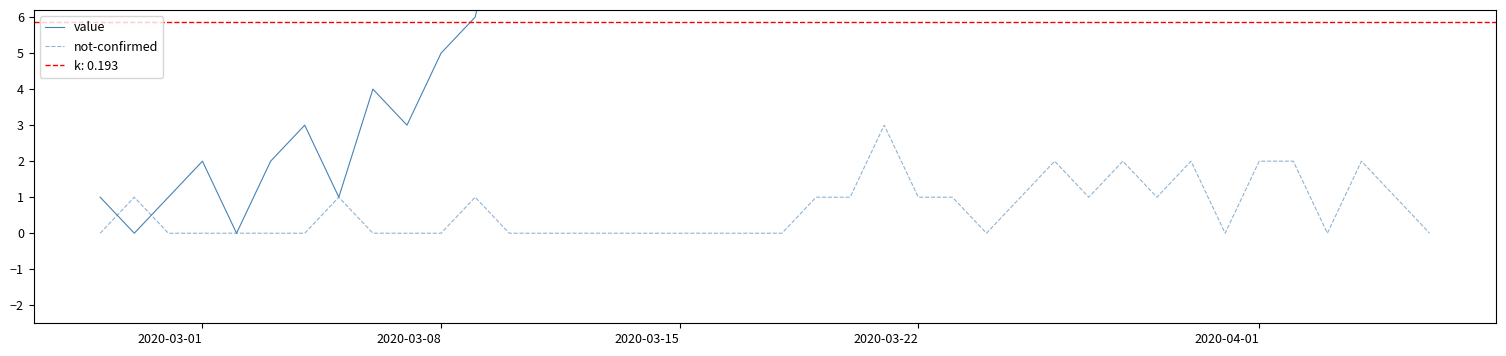

The value of not-confirmed at 2020-03-15 is 0. True or false?

True